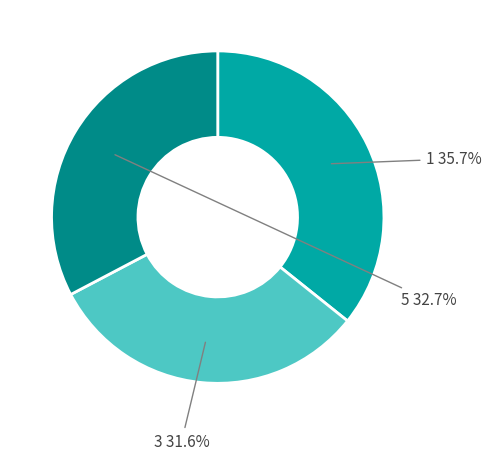

Is there a majority slice in this chart?

No